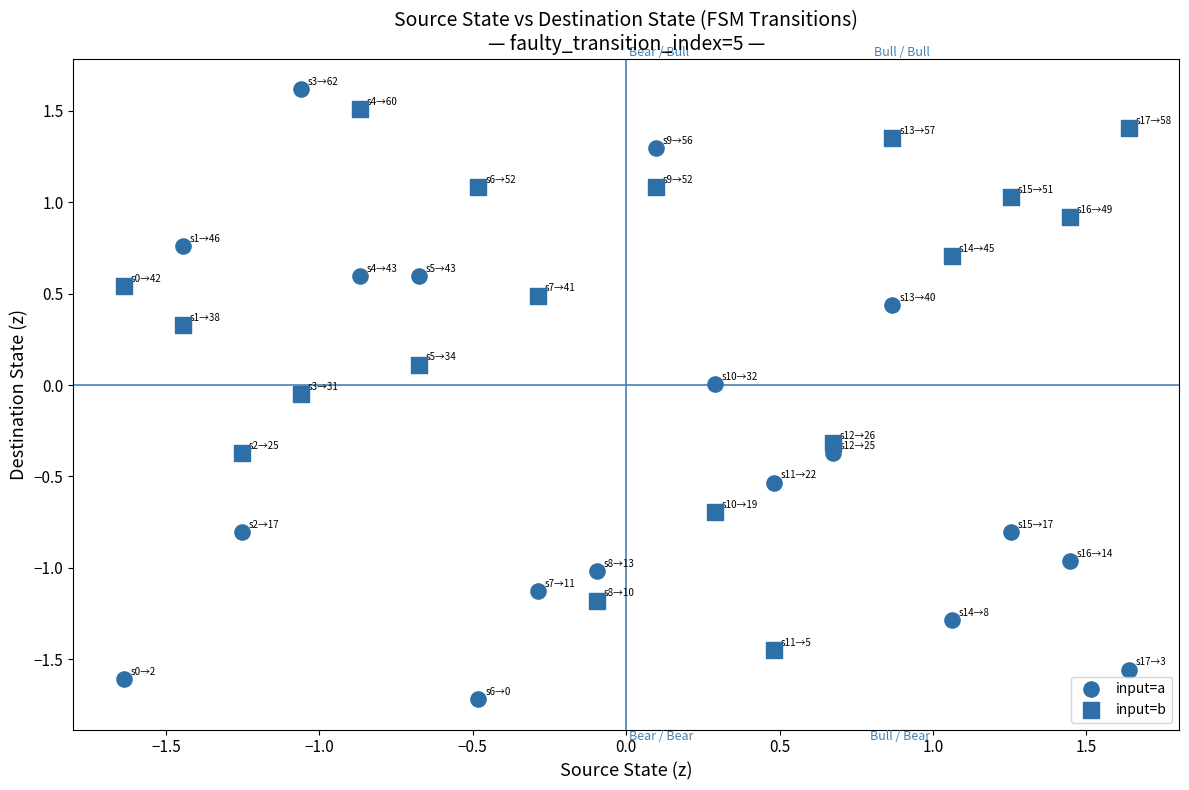

Count the number of points in this scatter plot.

36